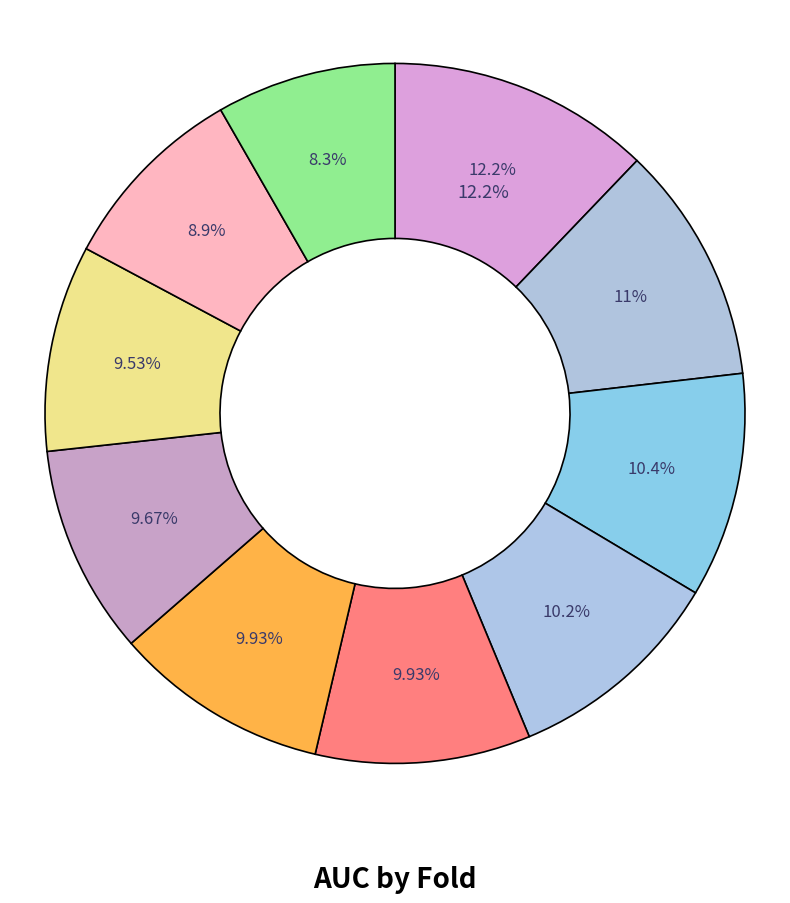

Does Fold 5 account for over 50% of the chart?

No